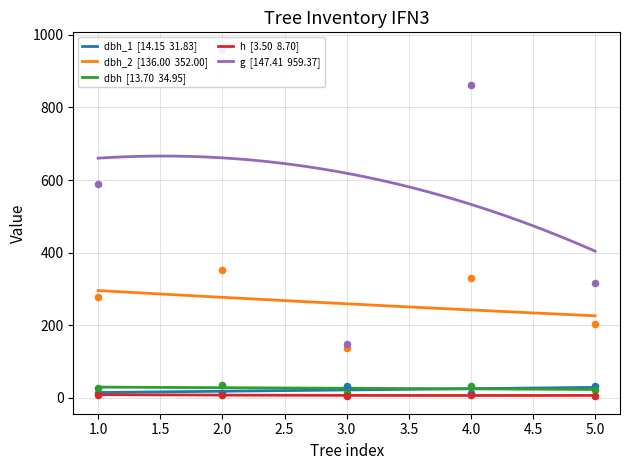

Which series has the largest Y range (max minus min)?

g